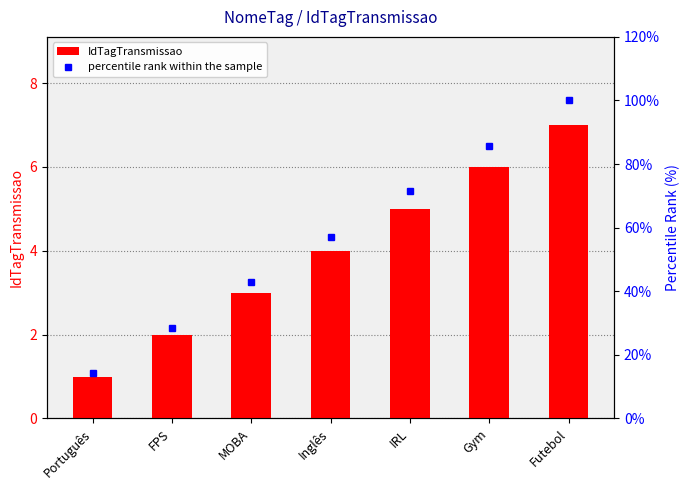

List the labels in order of percentile rank within the sample value, largest first.

Futebol, Gym, IRL, Inglês, MOBA, FPS, Português